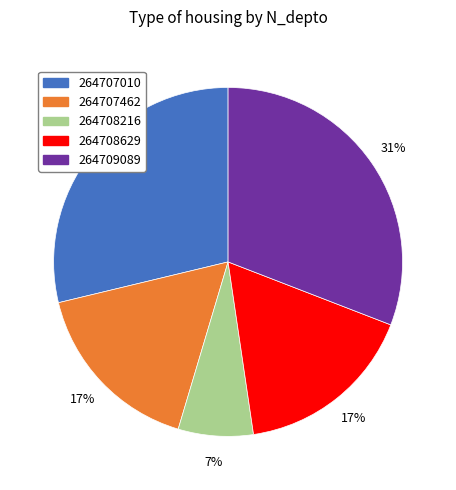

What is the ratio of the value at 264707010 to the value at 264708216?

4.1